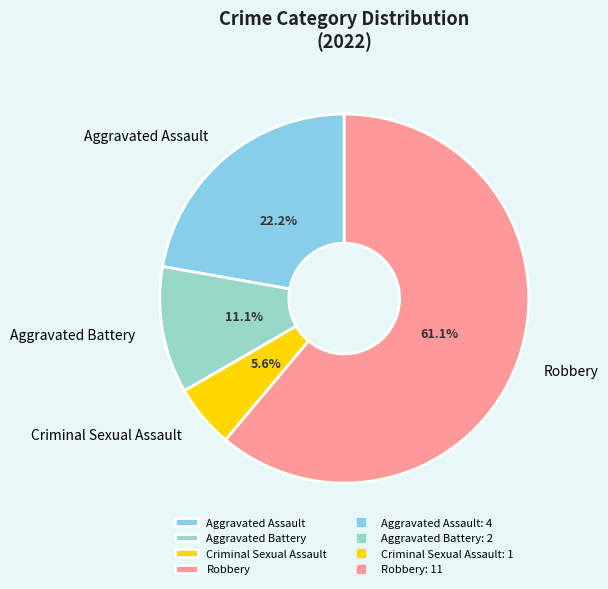

Is it true that Robbery is 71% of the pie?

False